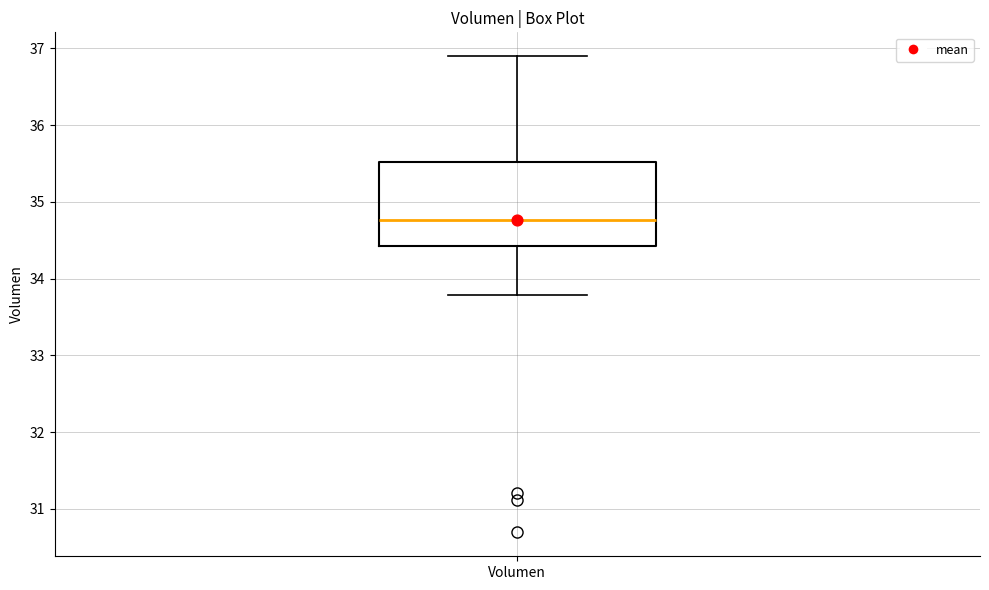

Read this box plot against the y-axis: the position of the median line, the range covered by the box, and the ends of both whiskers. The values are not printed on the chart, so give them approximately, as read against the axis.

median 34.8, box 34.4 to 35.5, whiskers 33.8 to 36.9